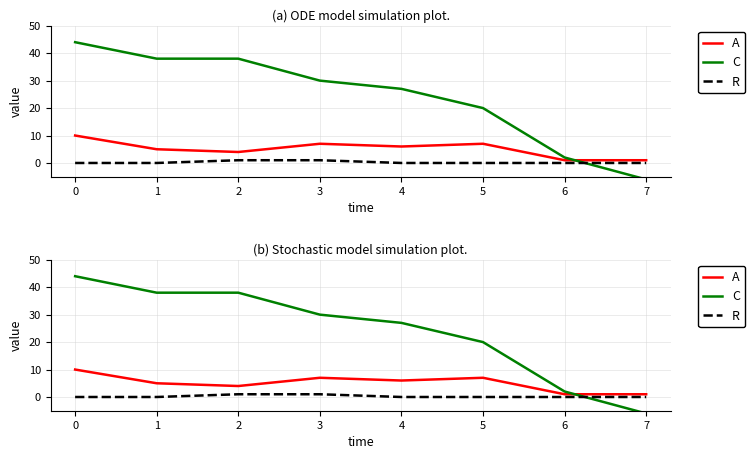

What is the sum of the A values at 1 and 4?

11